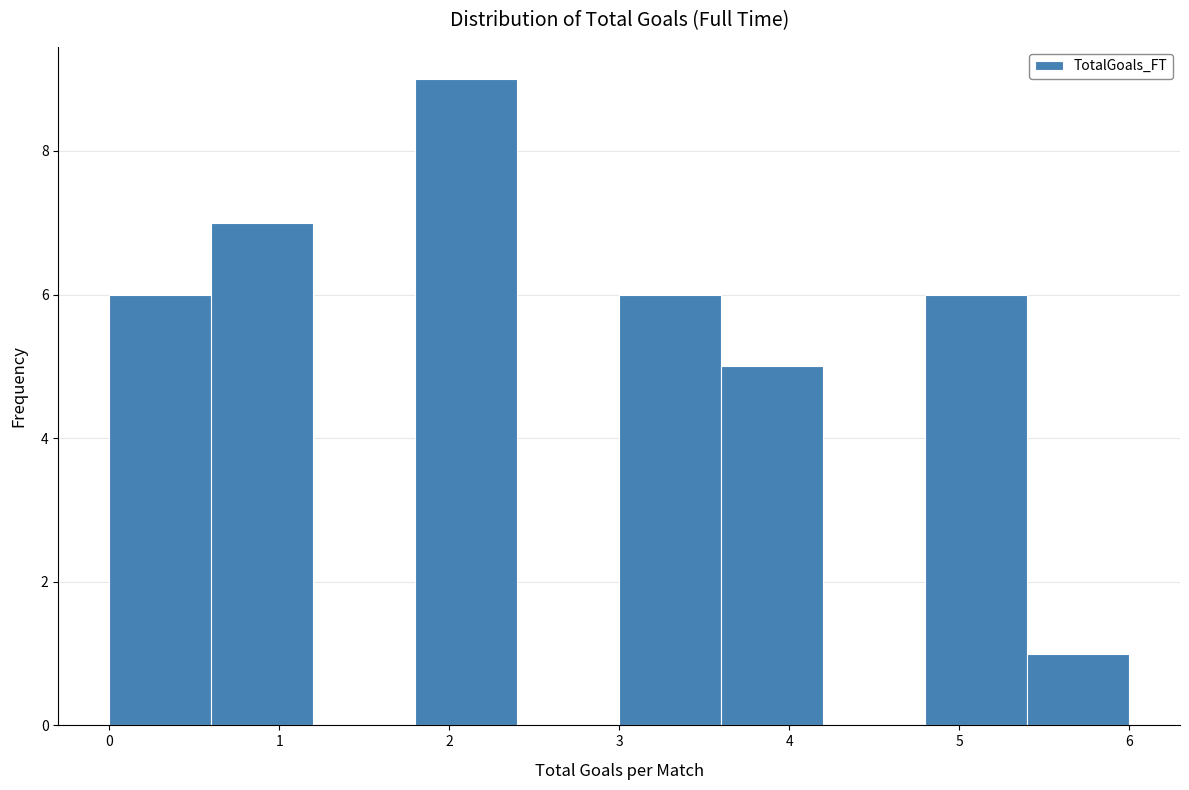

Reading left to right, list every bar in this chart as the range it spans on the x-axis followed by its height. The values are not printed on the chart, so give them approximately, as read against the axis.

0.0 to 0.6: 6
0.6 to 1.2: 7
1.2 to 1.8: 0
1.8 to 2.4: 9
2.4 to 3.0: 0
3.0 to 3.6: 6
3.6 to 4.2: 5
4.2 to 4.8: 0
4.8 to 5.4: 6
5.4 to 6.0: 1